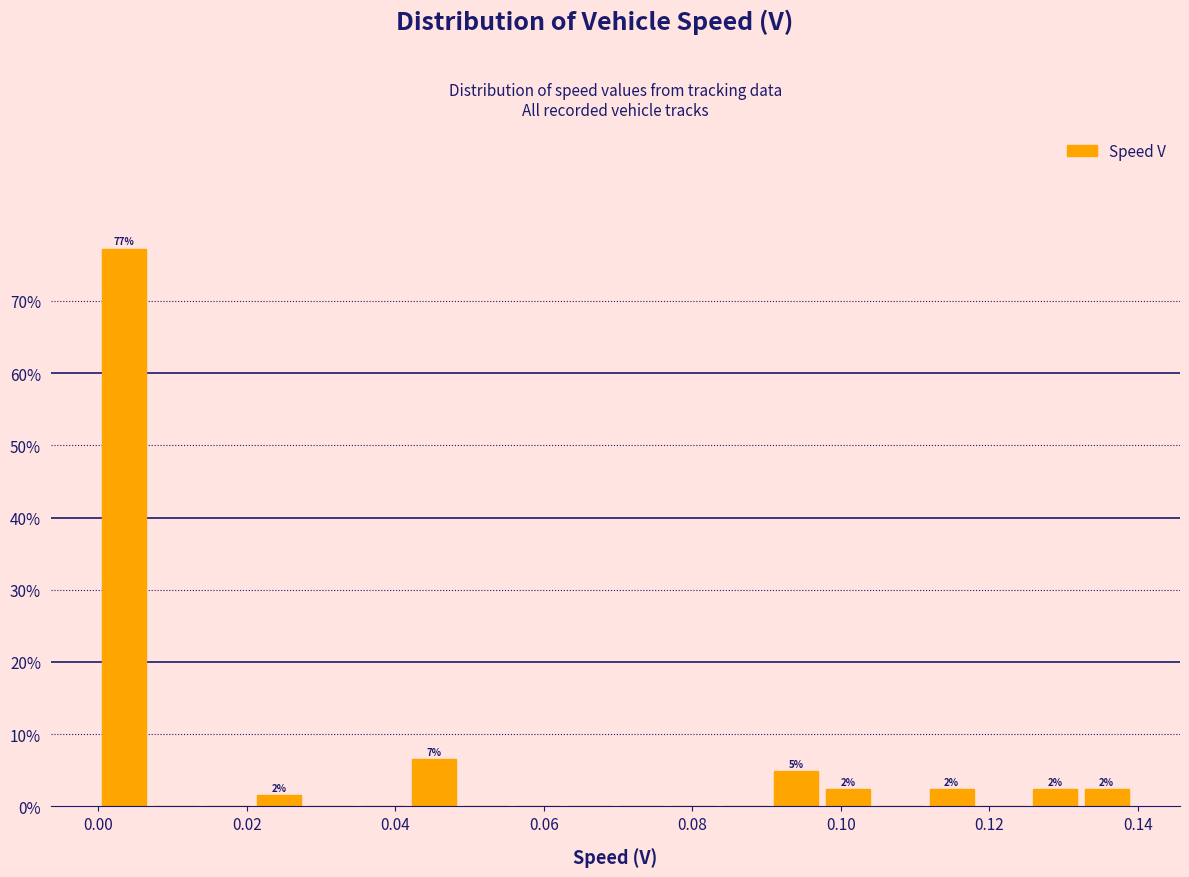

Read against the x-axis, roughly where is the centre of the tallest bar?

0.004